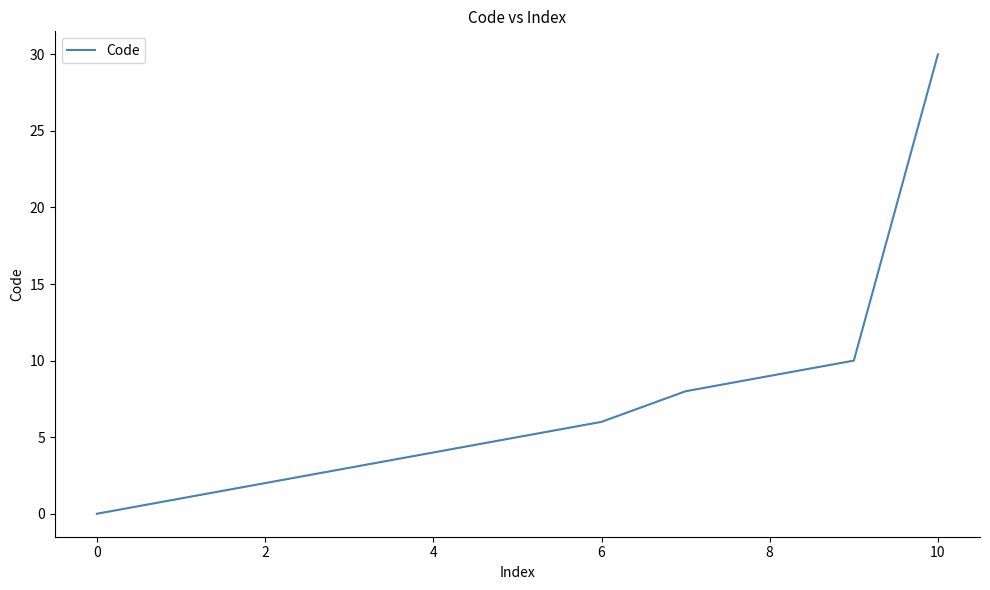

What is the difference between the maximum and minimum values?

30